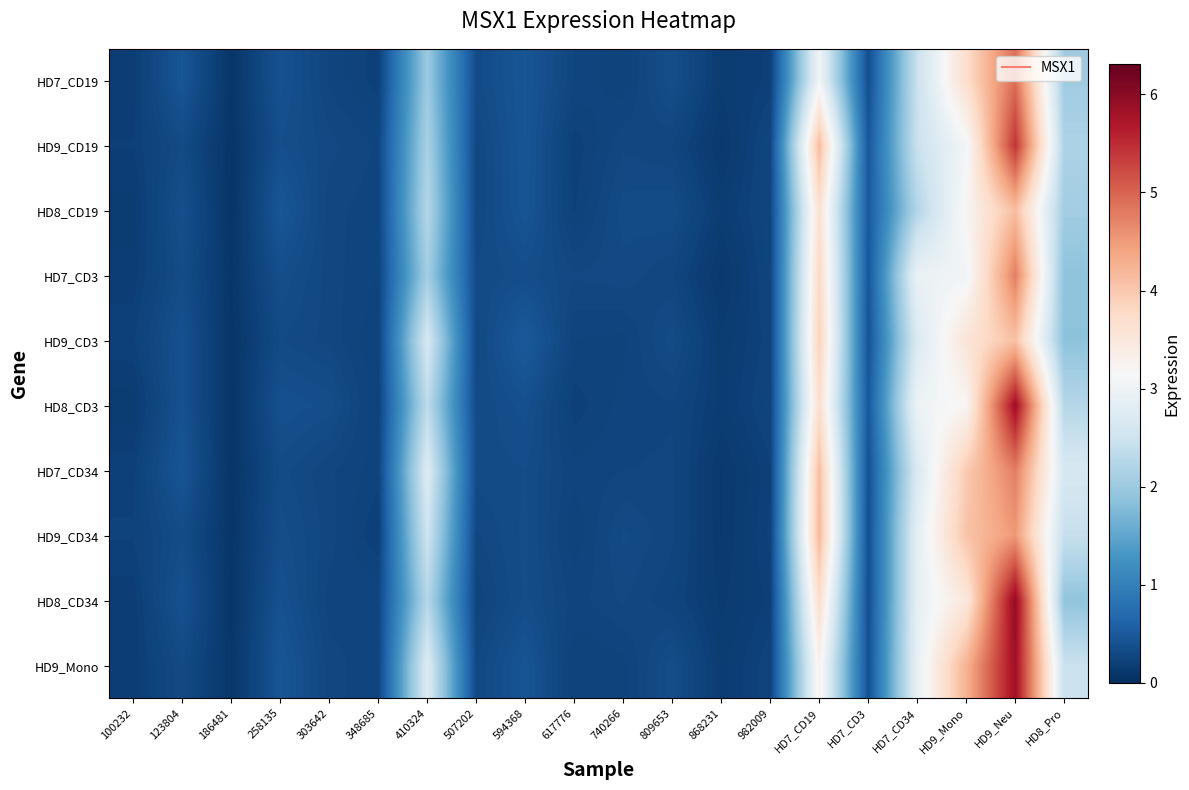

At which category is the sum across all series the highest?

HD9_Neu